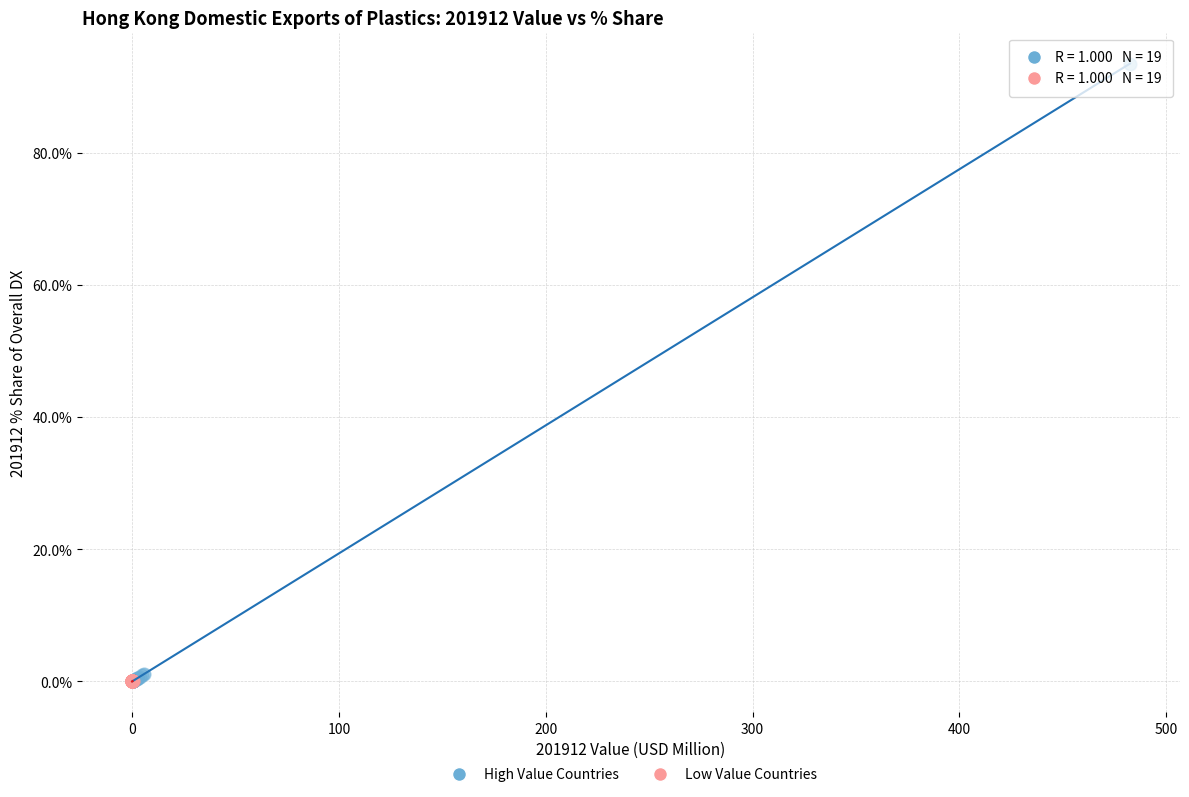

Which series has the largest Y range (max minus min)?

High Value Countries